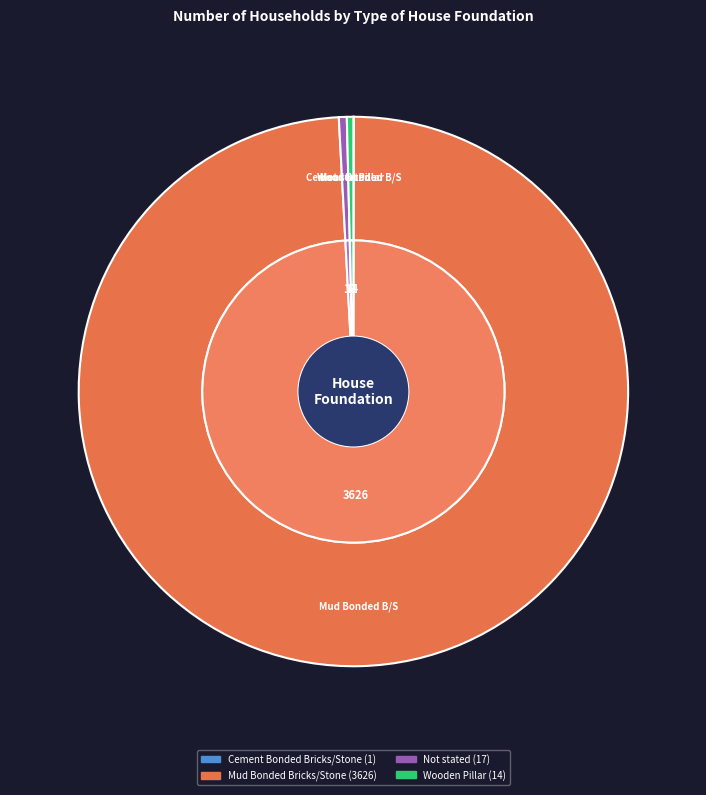

To the nearest percent, what is the average slice percentage?

25%